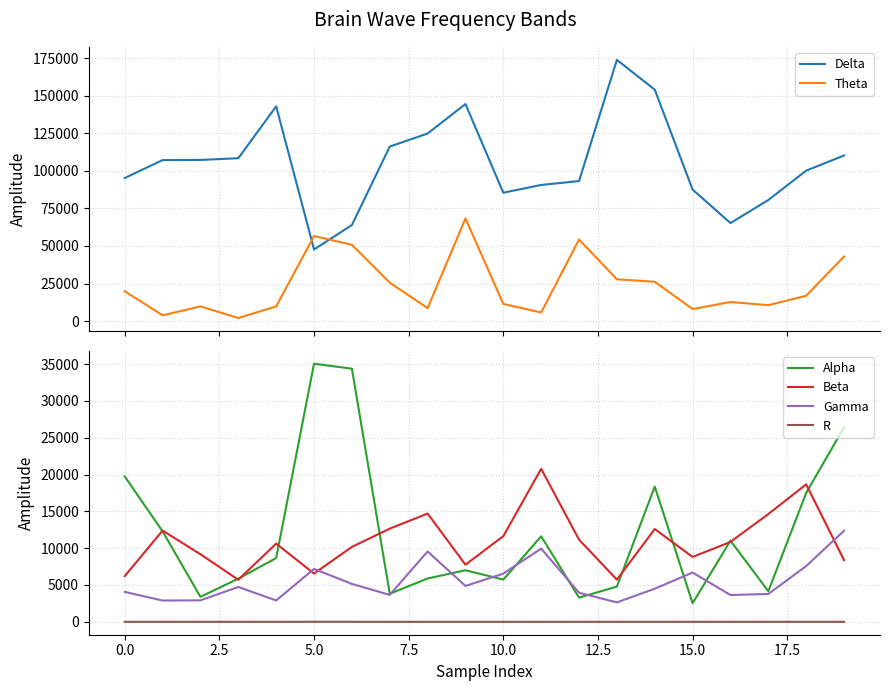

What is the maximum value for Gamma?

12368.1